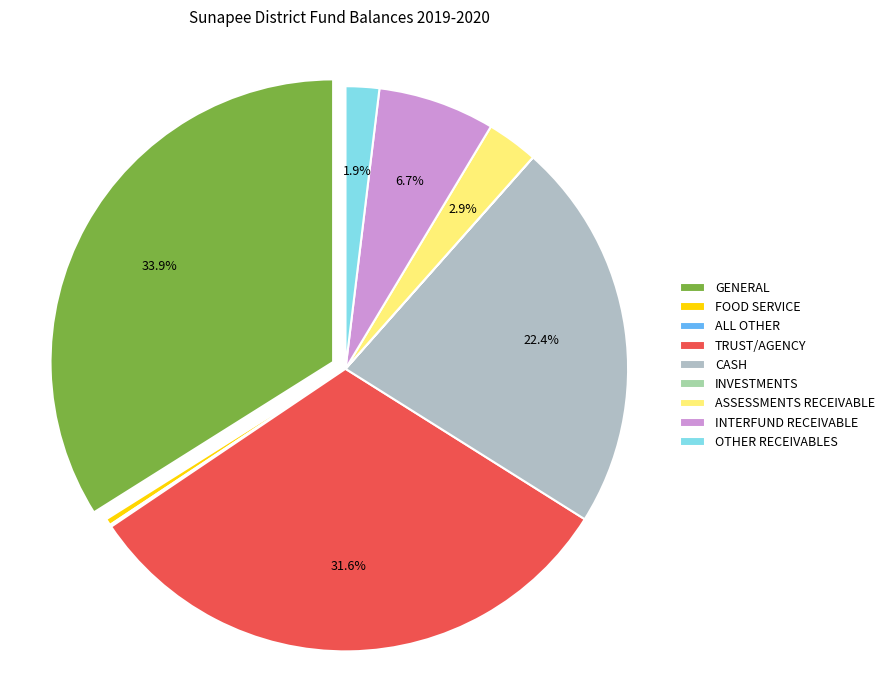

To the nearest percent, what is the difference between the INTERFUND RECEIVABLE and CASH slice percentages?

16%